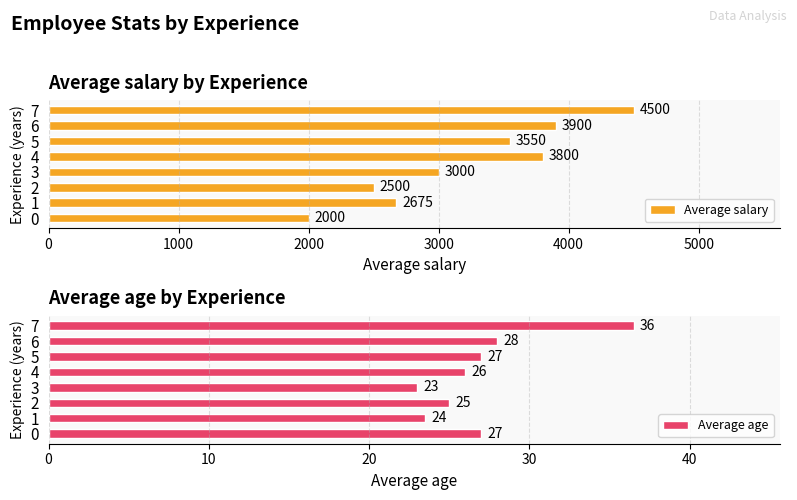

What is the average value of the Average age series?

27.0